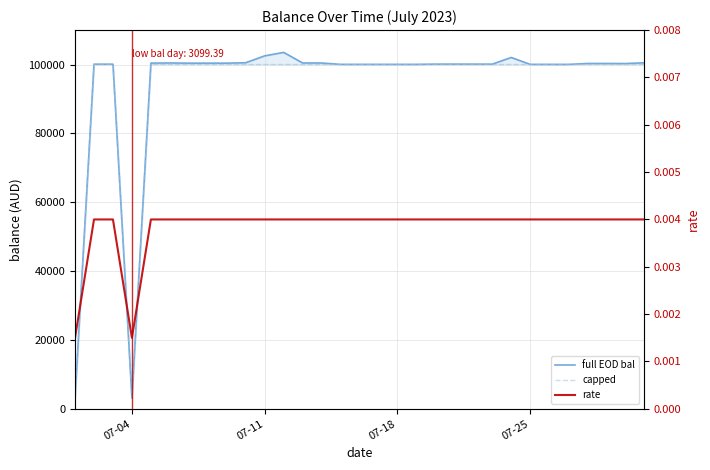

Reading left to right, transcribe all the data shown in this chart.

full EOD bal: 3189.4	100099.4	100099.4	3099.4	100408.0	100452.0	100397.3	100397.4	100397.4	100515.3	102515.3	103519.4	100450.5	100443.9	100041.7	100041.7	100040.8	100039.8	100039.8	100112.8	100113.8	100112.7	100112.7	102041.7	100039.8	100038.7	100030.0	100301.2	100303.3	100284.8	100491.7
capped: 3189.4	100000.0	100000.0	3099.4	100000.0	100000.0	100000.0	100000.0	100000.0	100000.0	100000.0	100000.0	100000.0	100000.0	100000.0	100000.0	100000.0	100000.0	100000.0	100000.0	100000.0	100000.0	100000.0	100000.0	100000.0	100000.0	100000.0	100000.0	100000.0	100000.0	100000.0
rate: 0.0	0.0	0.0	0.0	0.0	0.0	0.0	0.0	0.0	0.0	0.0	0.0	0.0	0.0	0.0	0.0	0.0	0.0	0.0	0.0	0.0	0.0	0.0	0.0	0.0	0.0	0.0	0.0	0.0	0.0	0.0